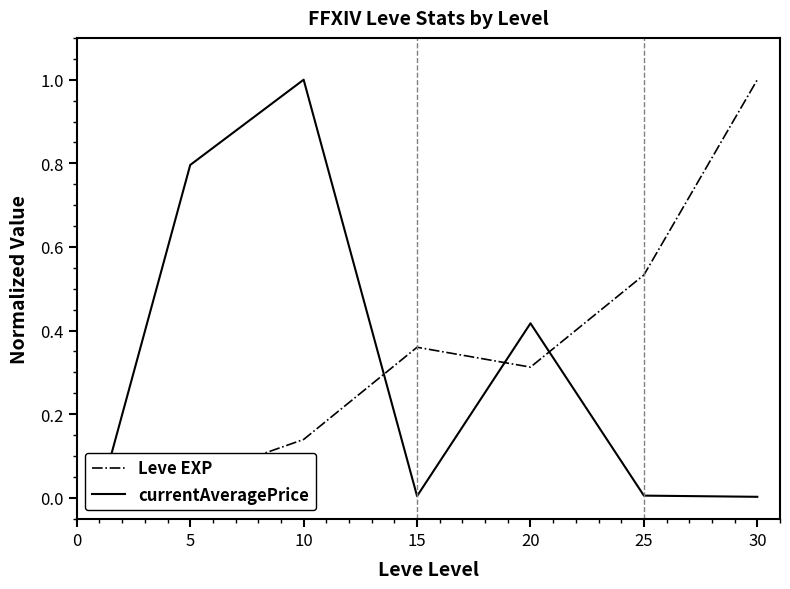

Read the Leve EXP value at 25.

0.5